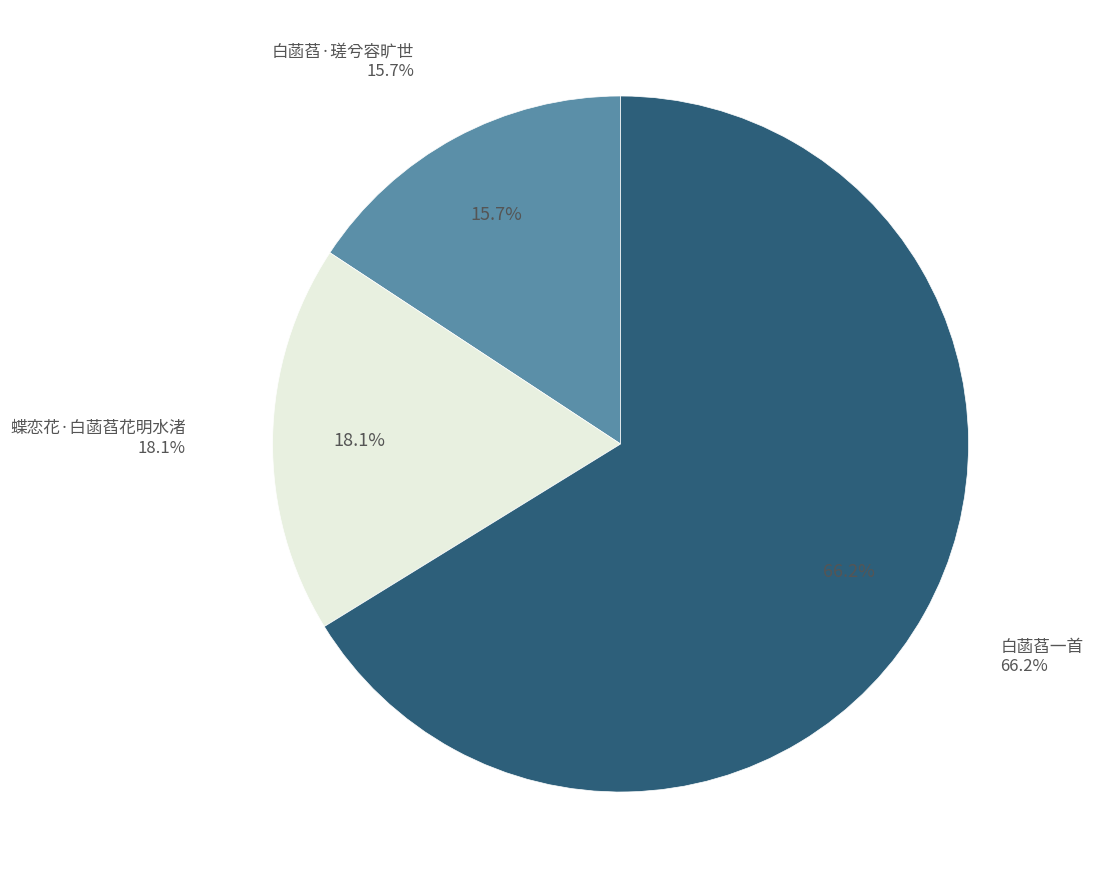

What is the total percentage of 白菡萏一首 and 白菡萏·瑳兮容旷世?

81.9%